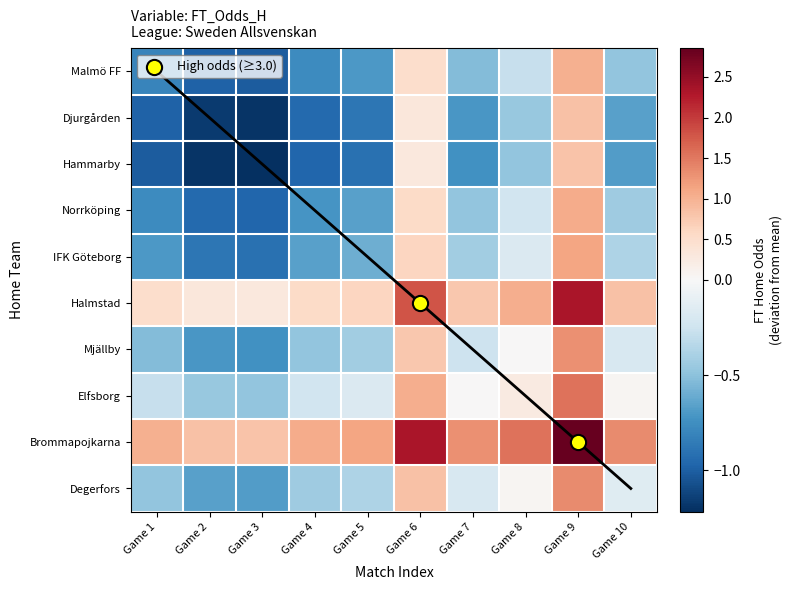

How many data points in Djurgården are less than 0?

8